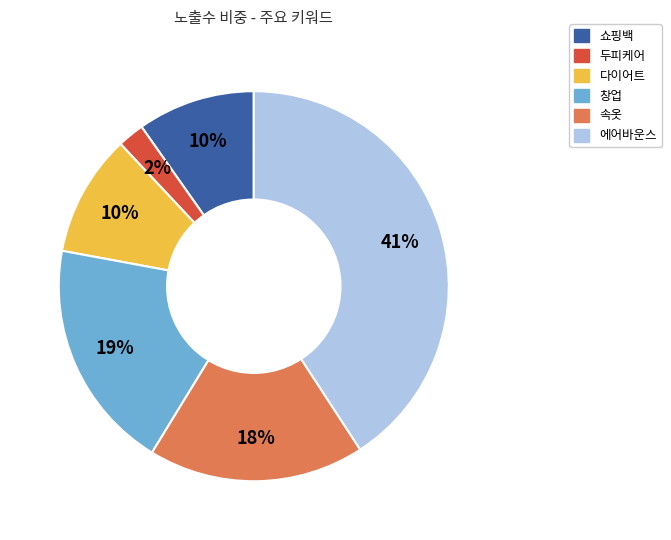

What percentage is the 창업 slice, to the nearest percent?

19%